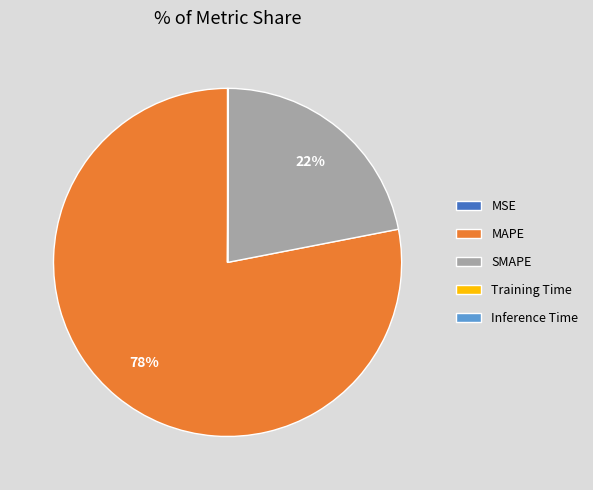

Combined, do MAPE and SMAPE account for over 50%?

Yes